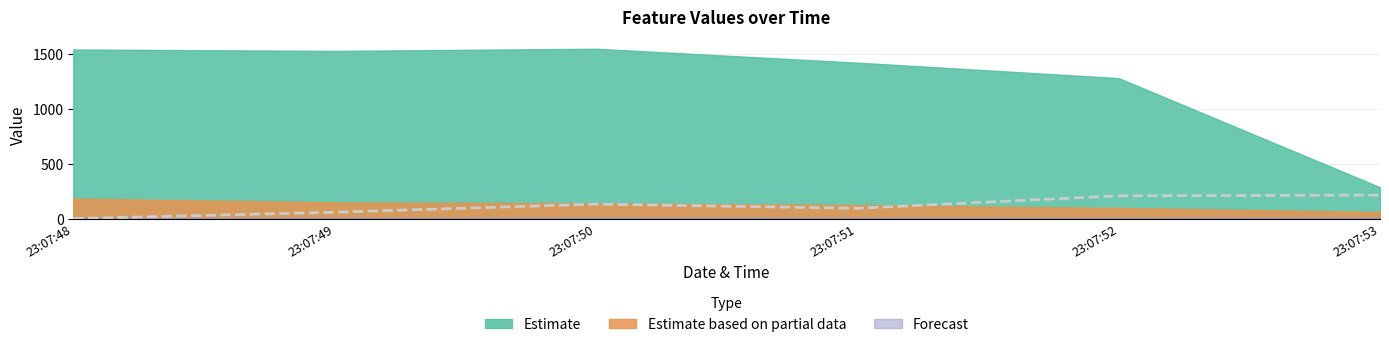

How many lines are shown in the chart?

1